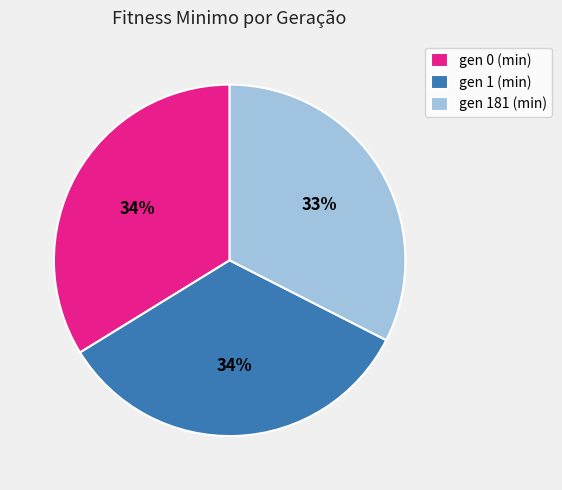

The gen 181 (min) slice represents 33% of the pie. True or false?

True